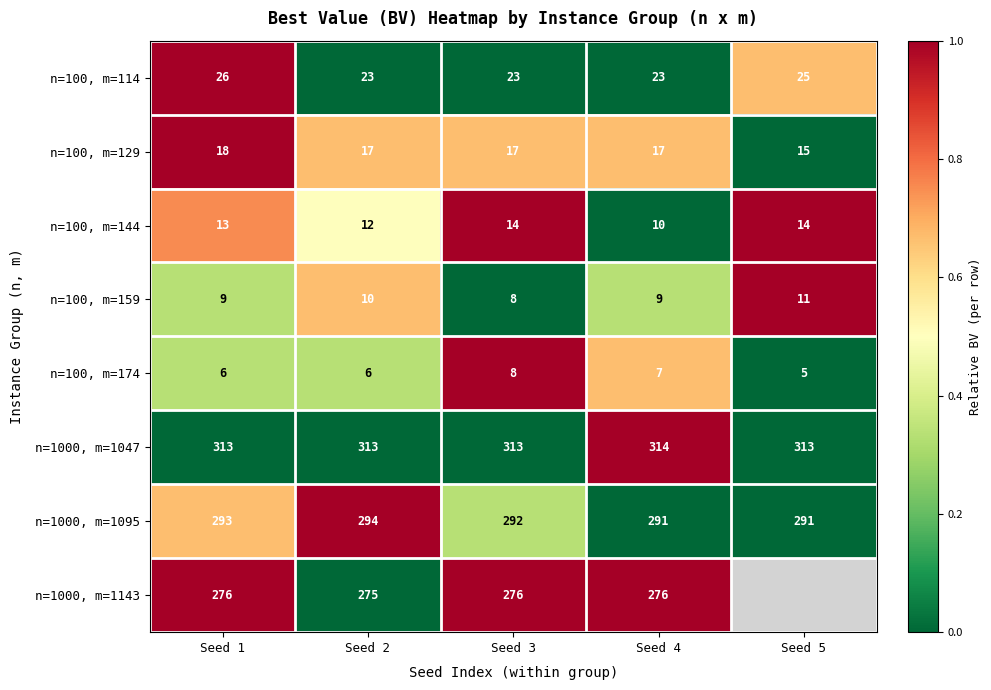

How many distinct data groups are displayed?

8